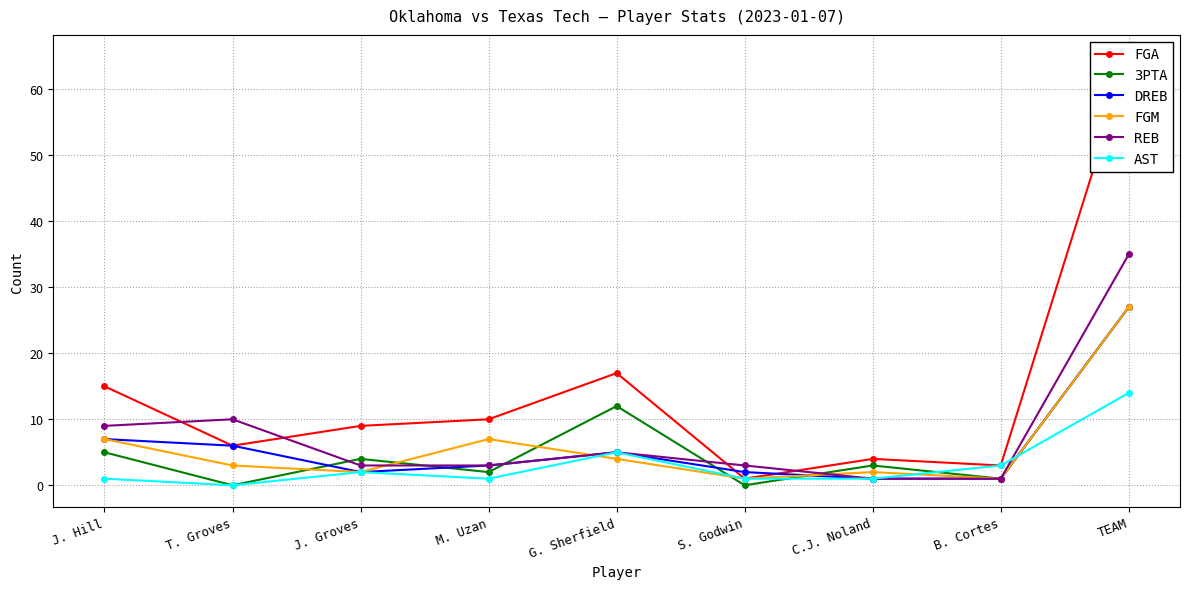

How many times do REB and AST cross each other?

1